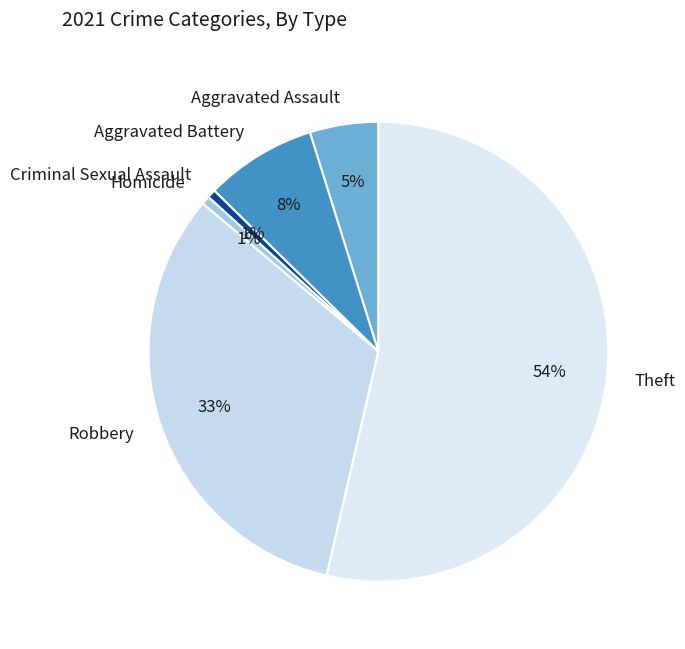

Do Aggravated Battery and Theft together represent more than half of the pie?

Yes